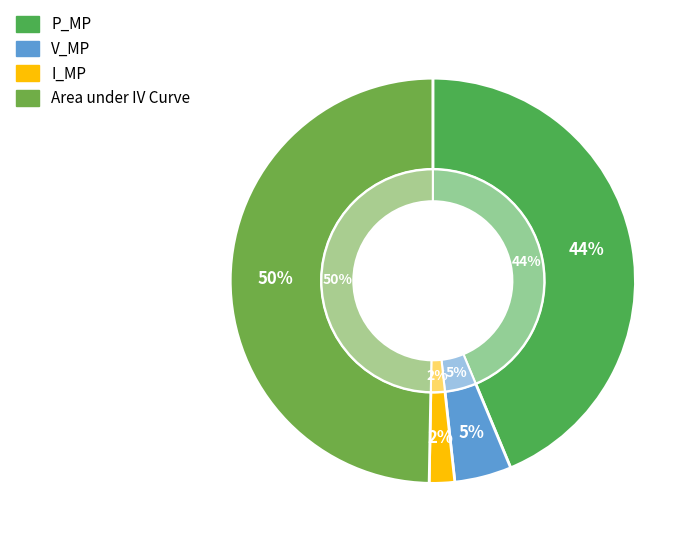

To the nearest percent, what is the difference between the I_MP and Area under IV Curve slice percentages?

48%